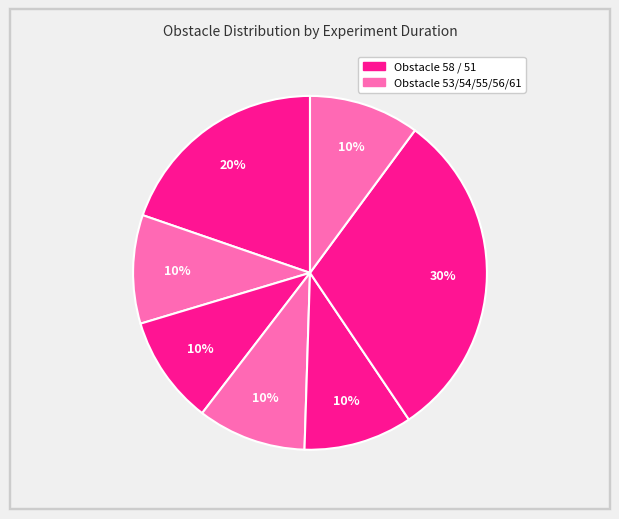

How many segments does this pie chart have?

7